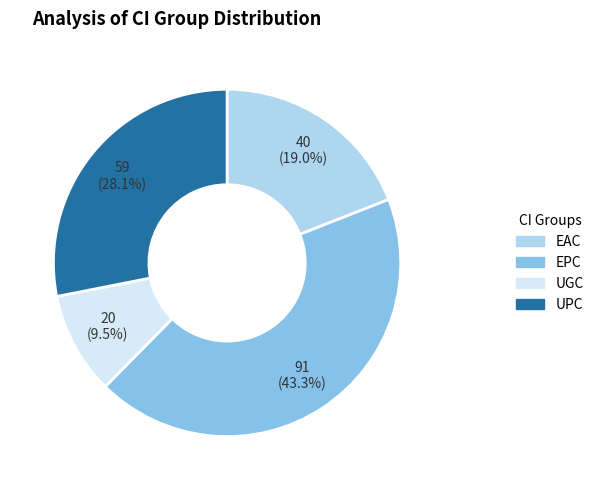

To the nearest percent, what percentage of the pie is UPC?

28%